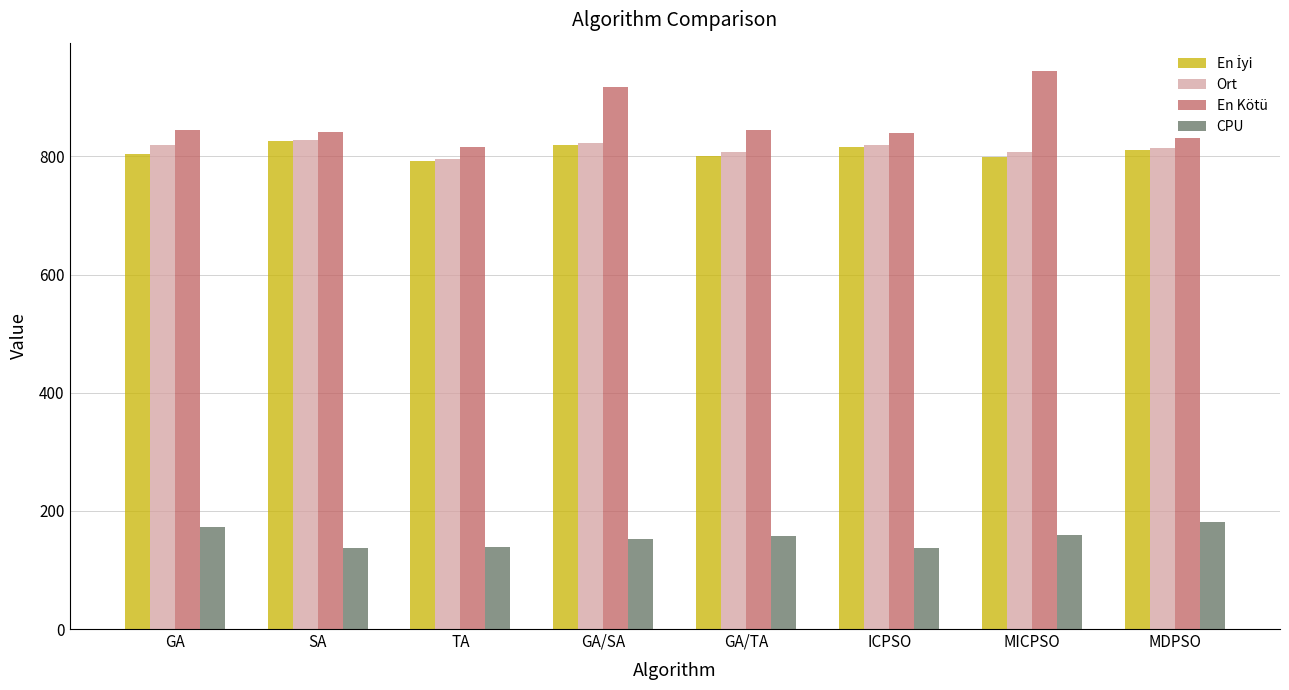

How many values in the Ort series exceed 819?

4